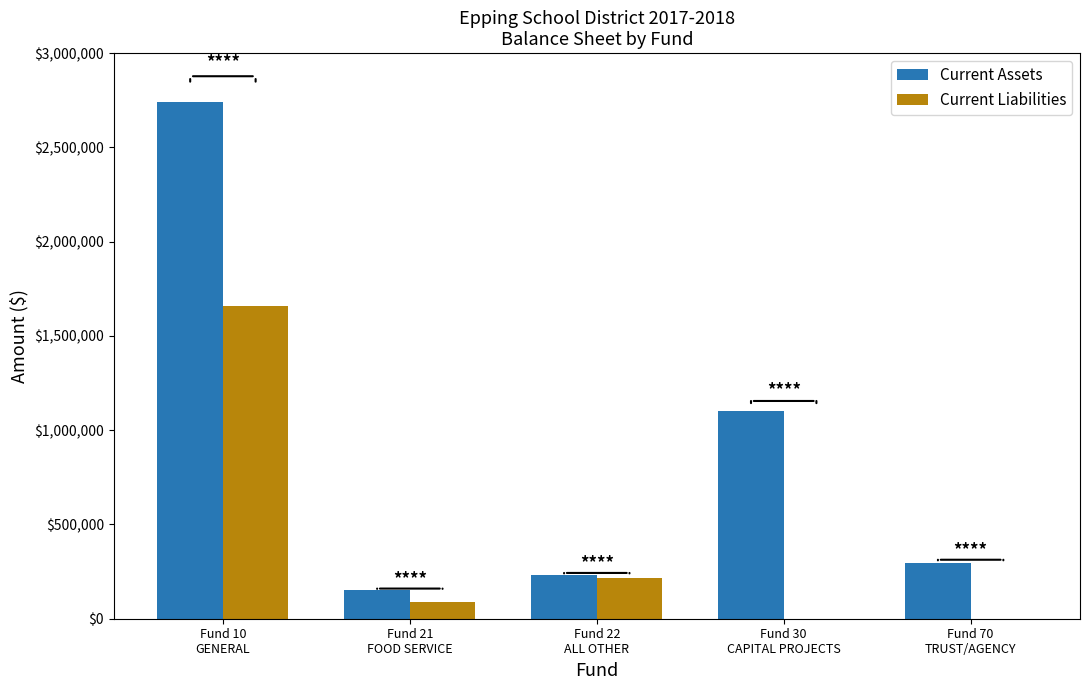

What is the sum of all Current Liabilities values?

1962935.5